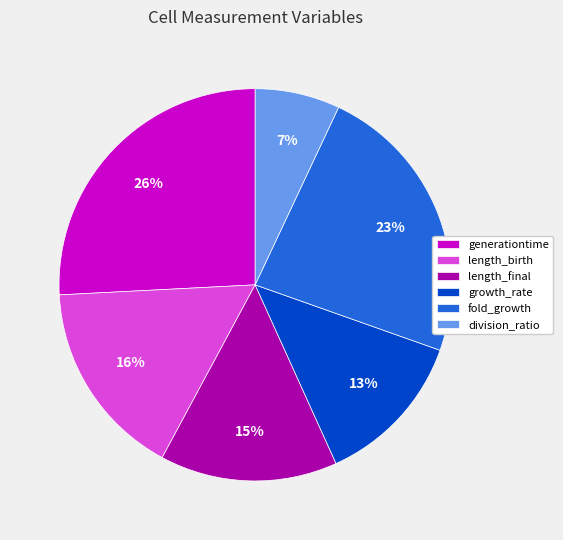

What percentage is the growth_rate slice, to the nearest percent?

13%